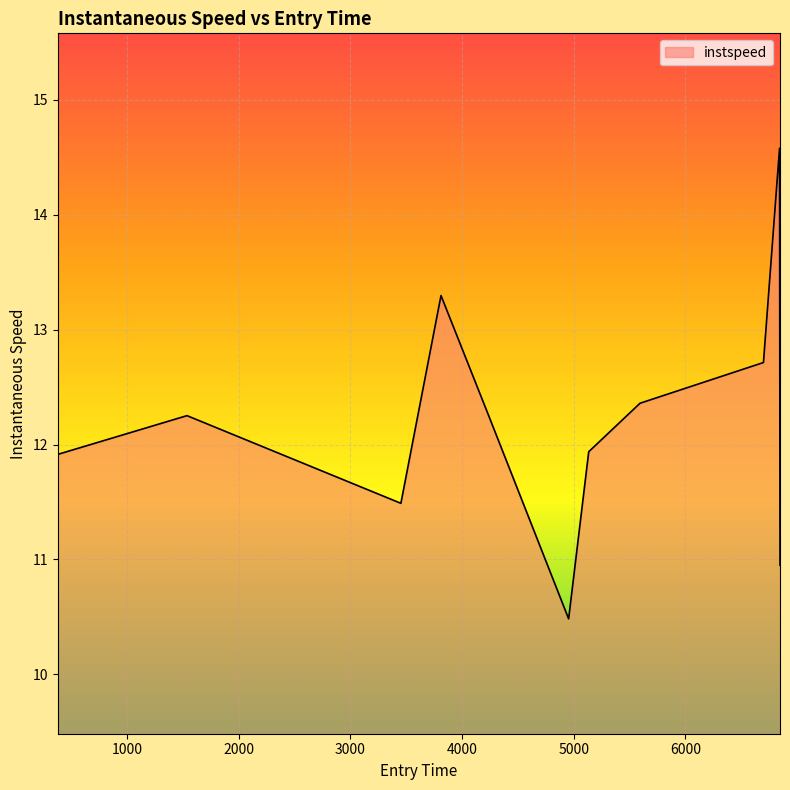

What is the greatest value displayed?

14.6